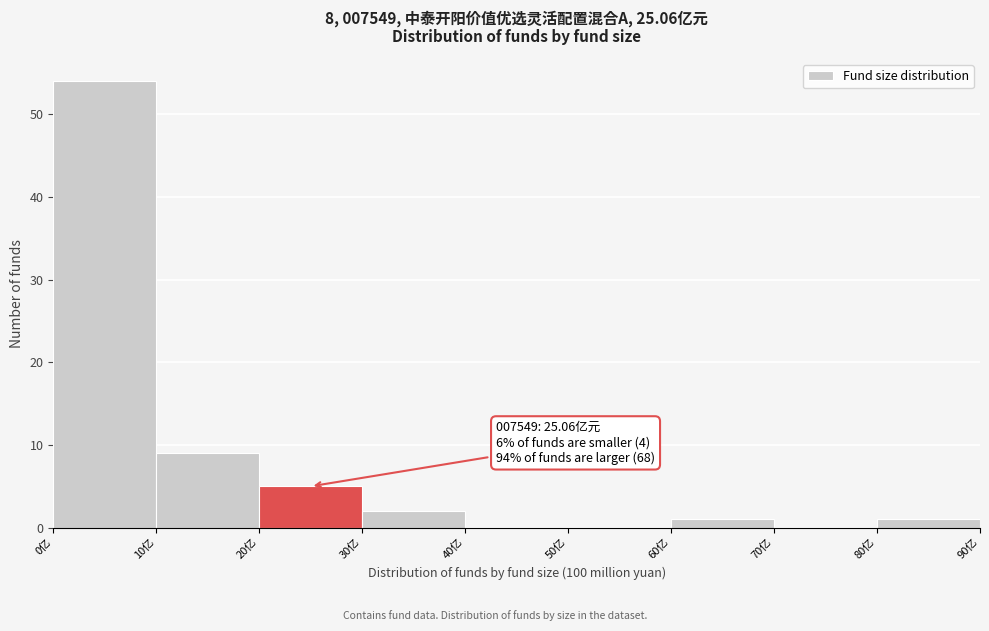

Which range on the x-axis has the tallest bar?

0 to 10